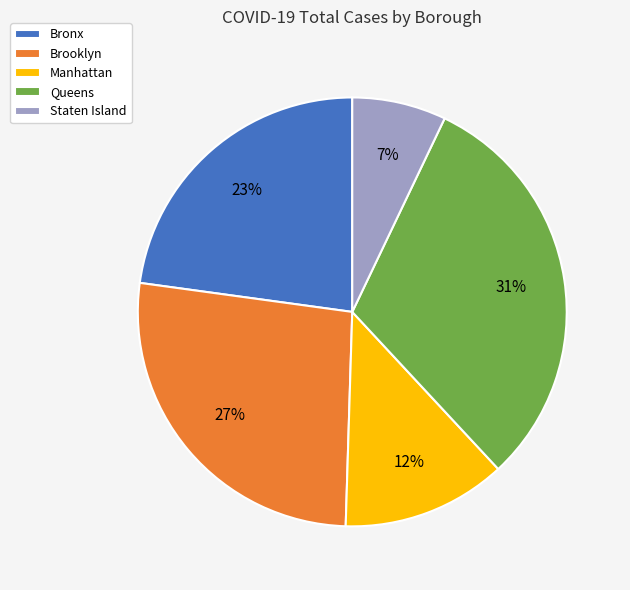

What percentage is the Queens slice, to the nearest percent?

31%